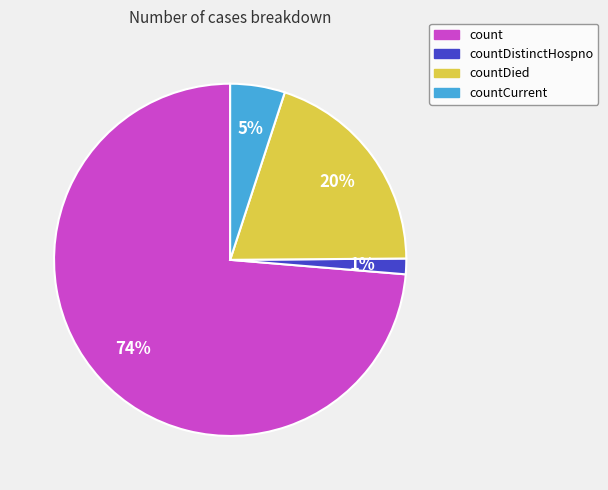

True or false: count accounts for 74% of the total.

True